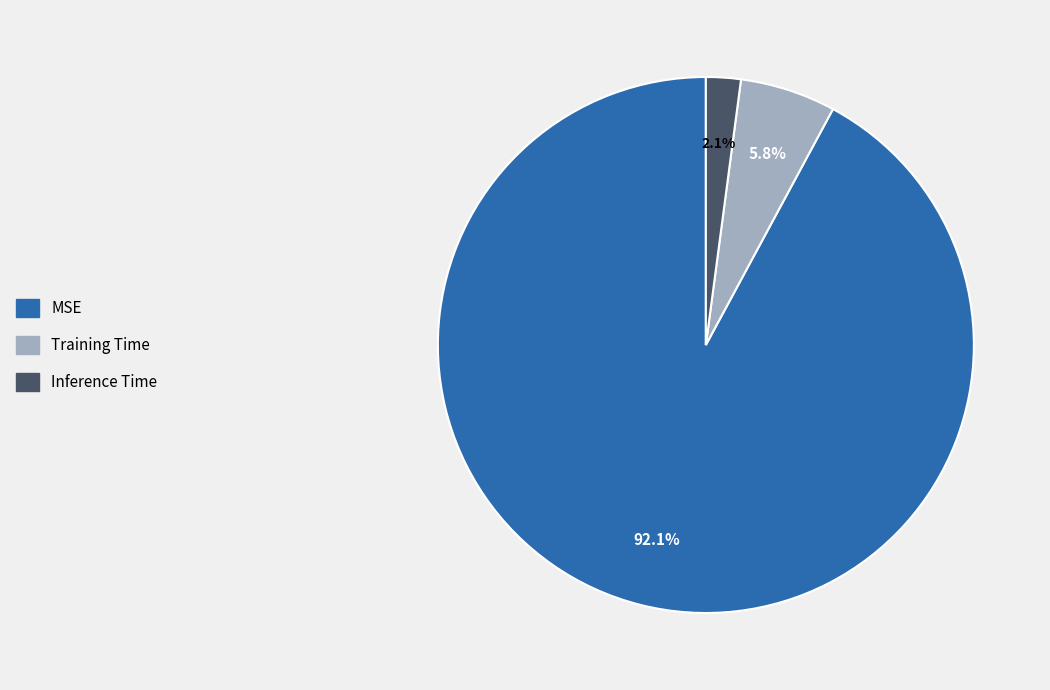

To the nearest percent, what portion does MSE represent?

92%